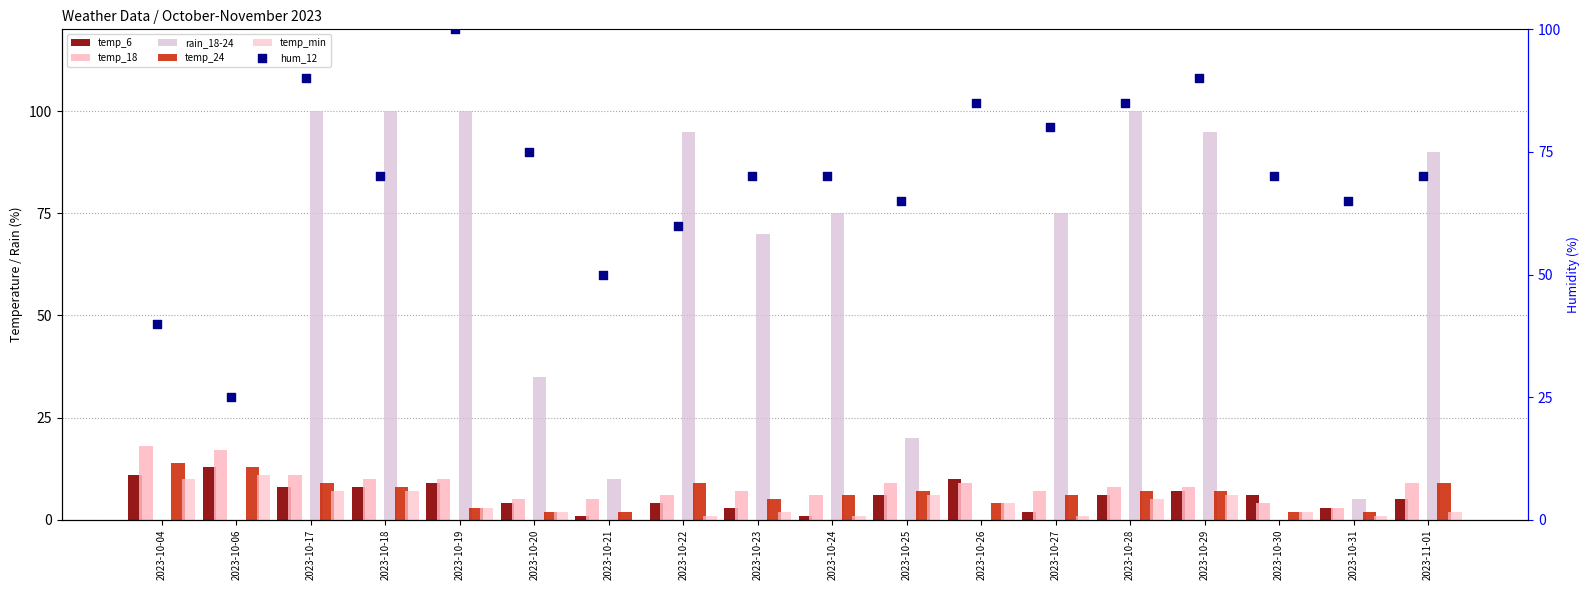

Which series has the largest Y range (max minus min)?

rain_18-24